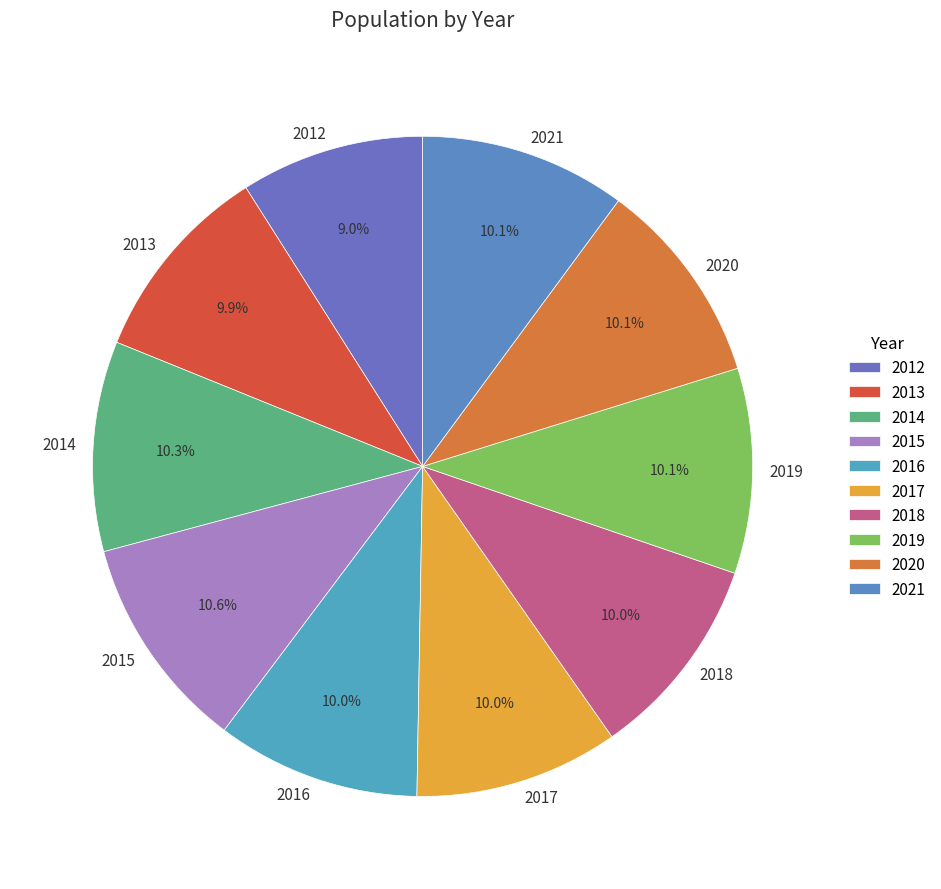

To the nearest percent, what is the combined percentage of 2014 and 2017?

20%